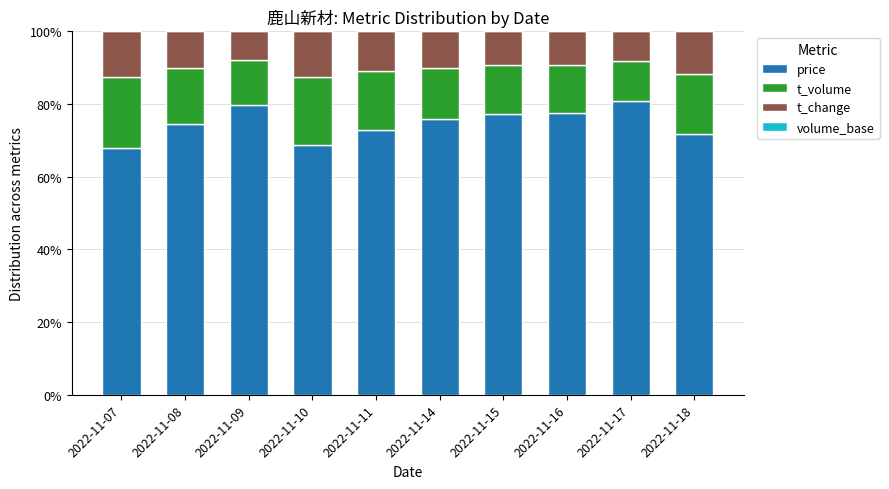

What is the sum of all price values?

747.4